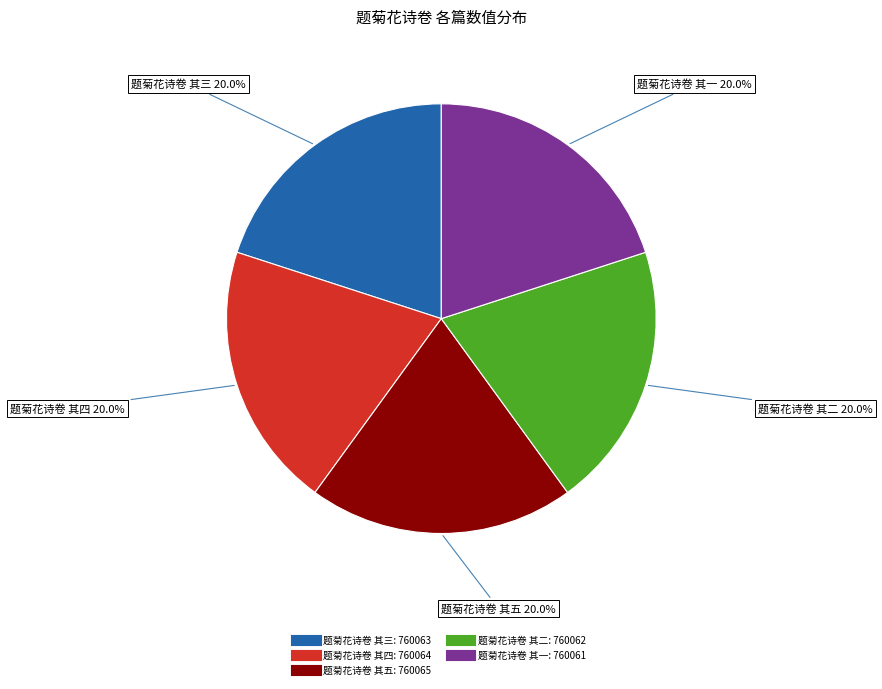

Is 题菊花诗卷 其一 the majority of the pie?

No